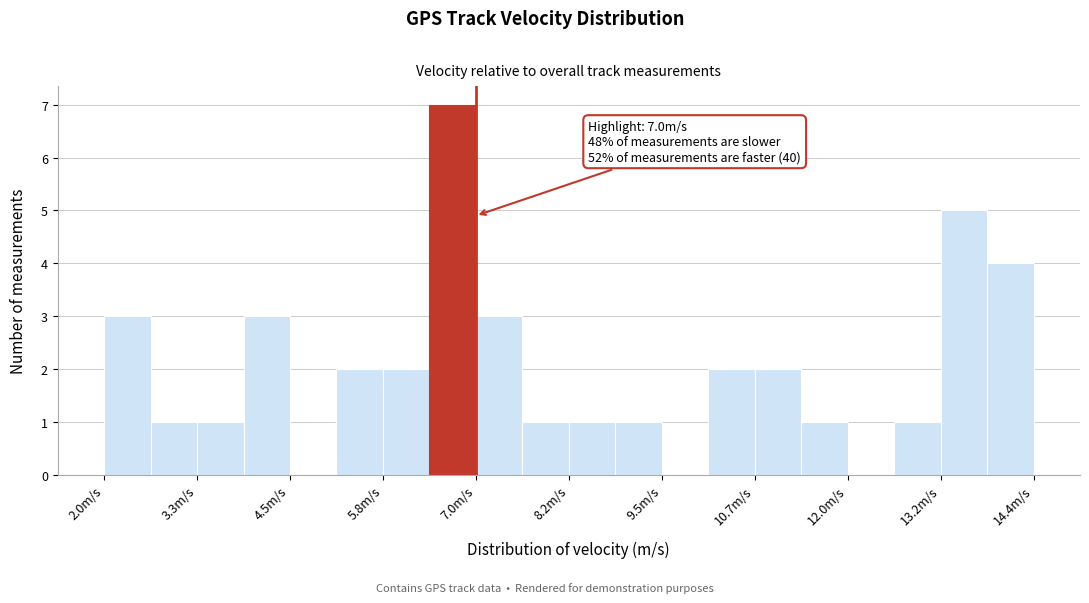

Read against the x-axis, roughly where is the centre of the tallest bar?

6.6